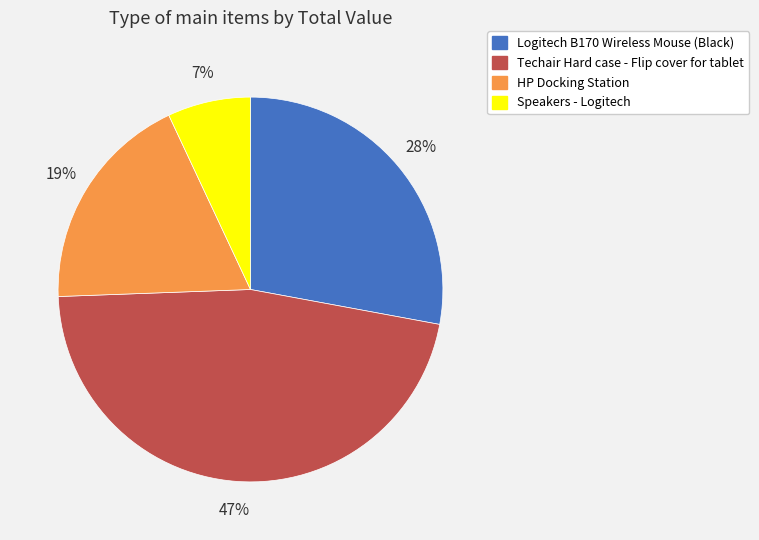

What is the ratio of the value at HP Docking Station to the value at Speakers - Logitech?

2.7